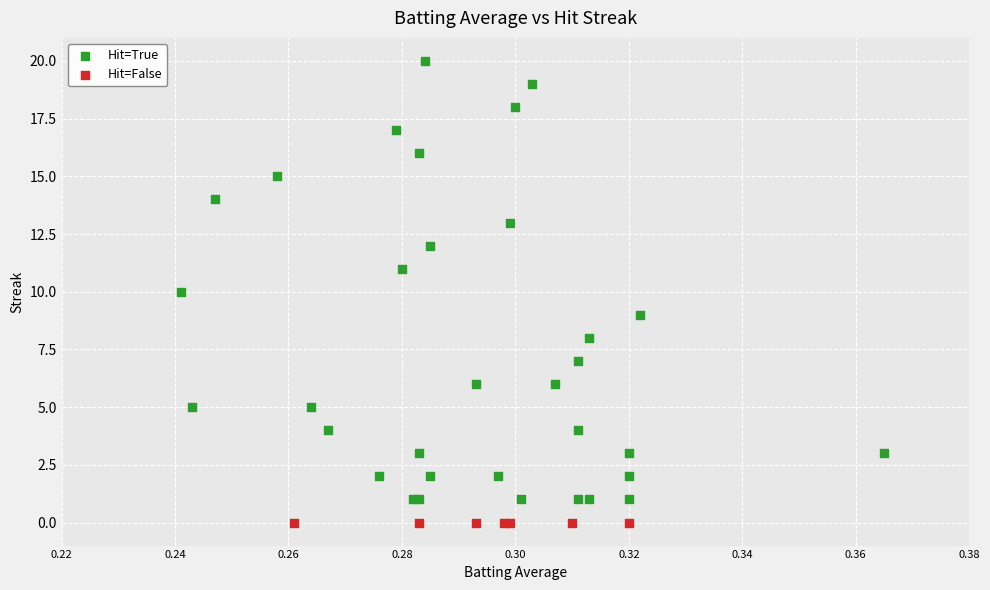

Which series reaches the maximum Y coordinate?

Hit=True